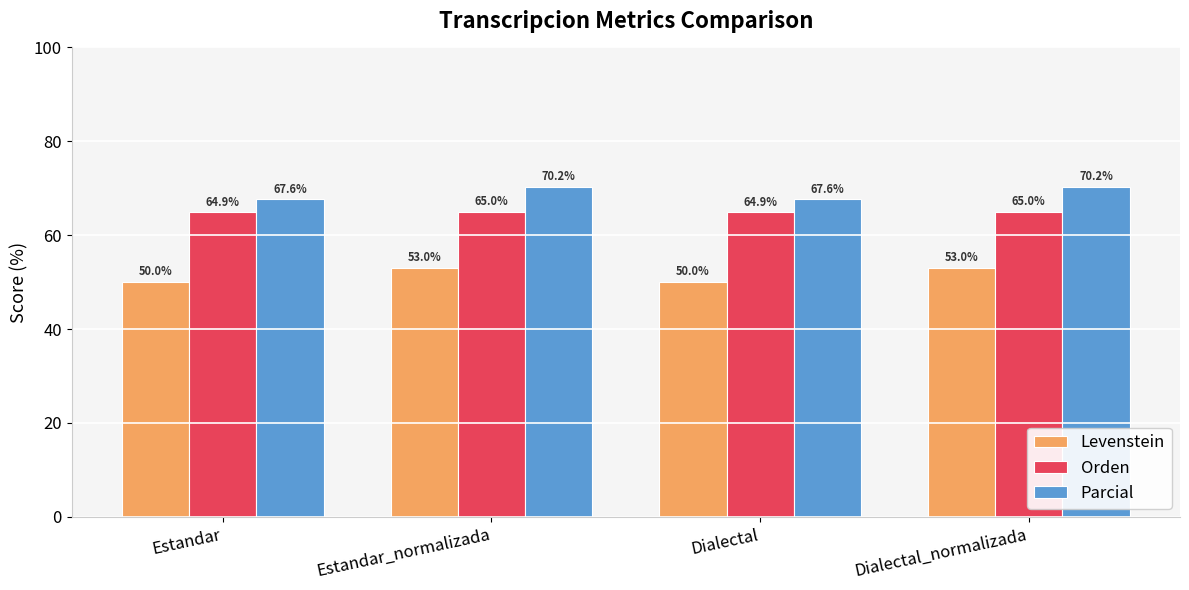

Rank the series by their average value, from lowest to highest.

Levenstein, Orden, Parcial